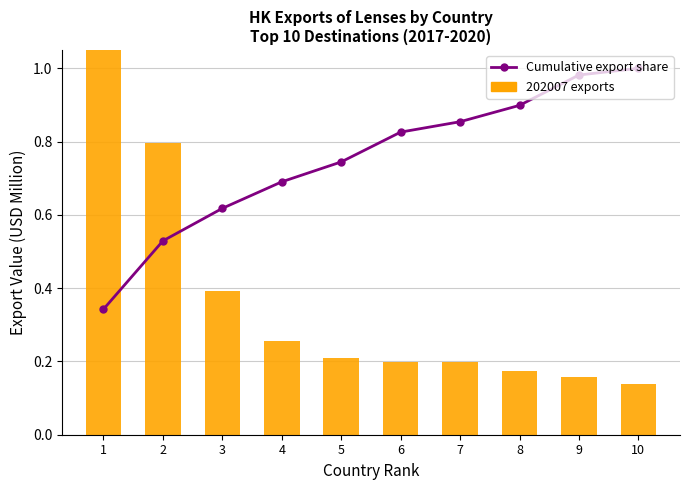

What are all the series names shown in the legend?

Cumulative export share, 202007 exports